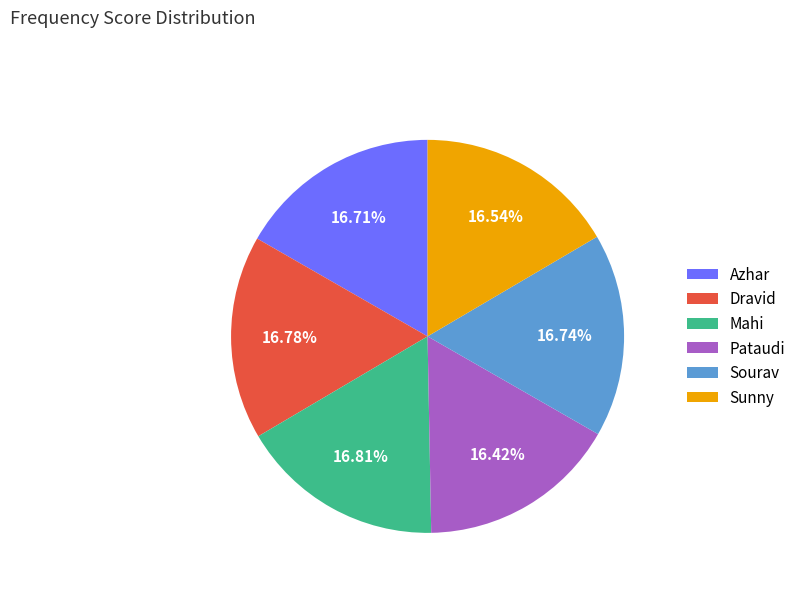

What is the ratio of the value at Dravid to the value at Mahi?

1.0